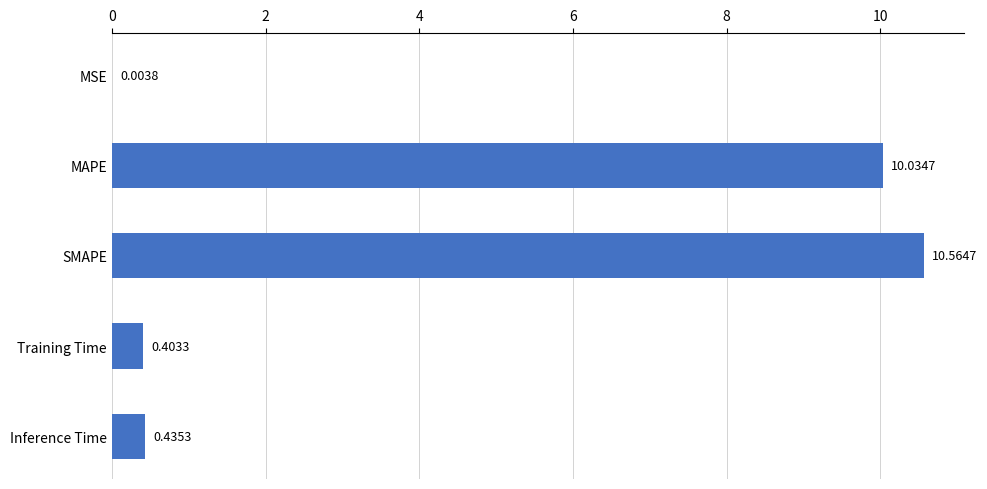

Which category has the highest value across all series?

SMAPE